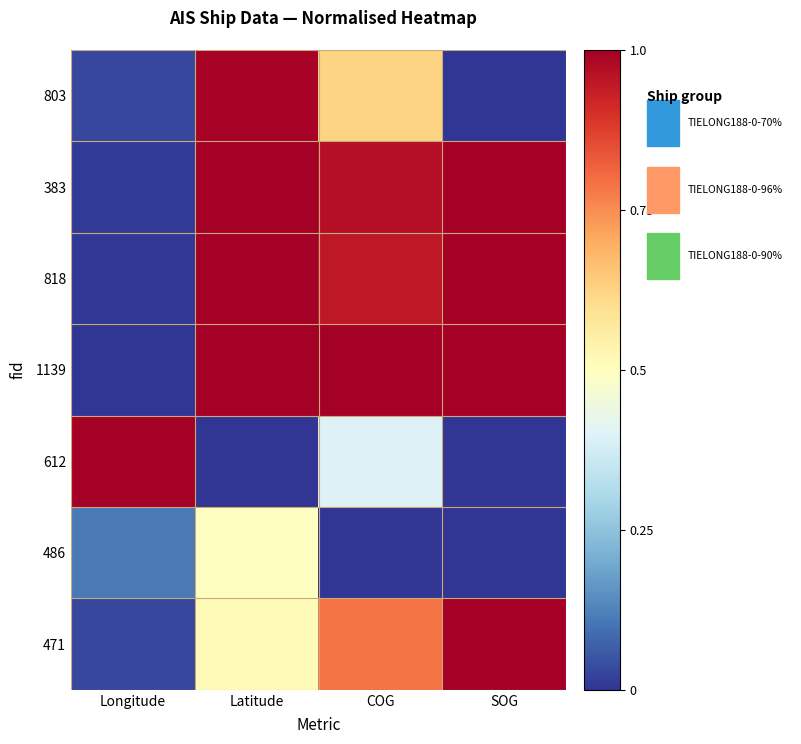

At how many categories does at least one series exceed 0?

4